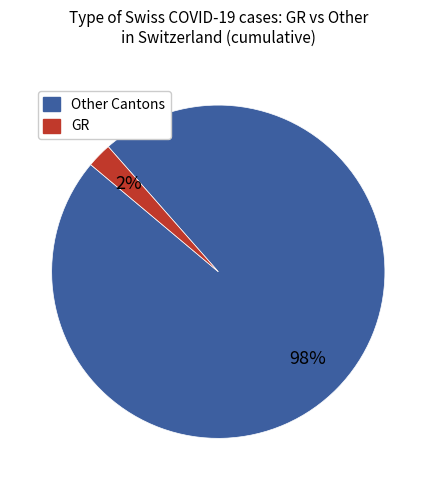

Is there a majority slice in this chart?

Yes